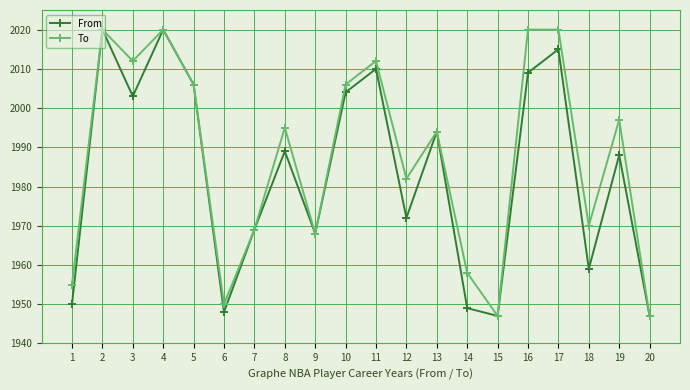

True or false: To has a value of 808 at 7.

False